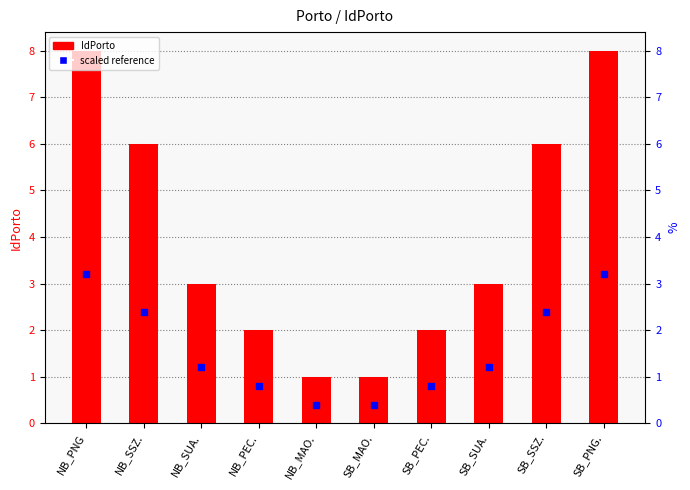

Which series has the largest total across all categories?

IdPorto